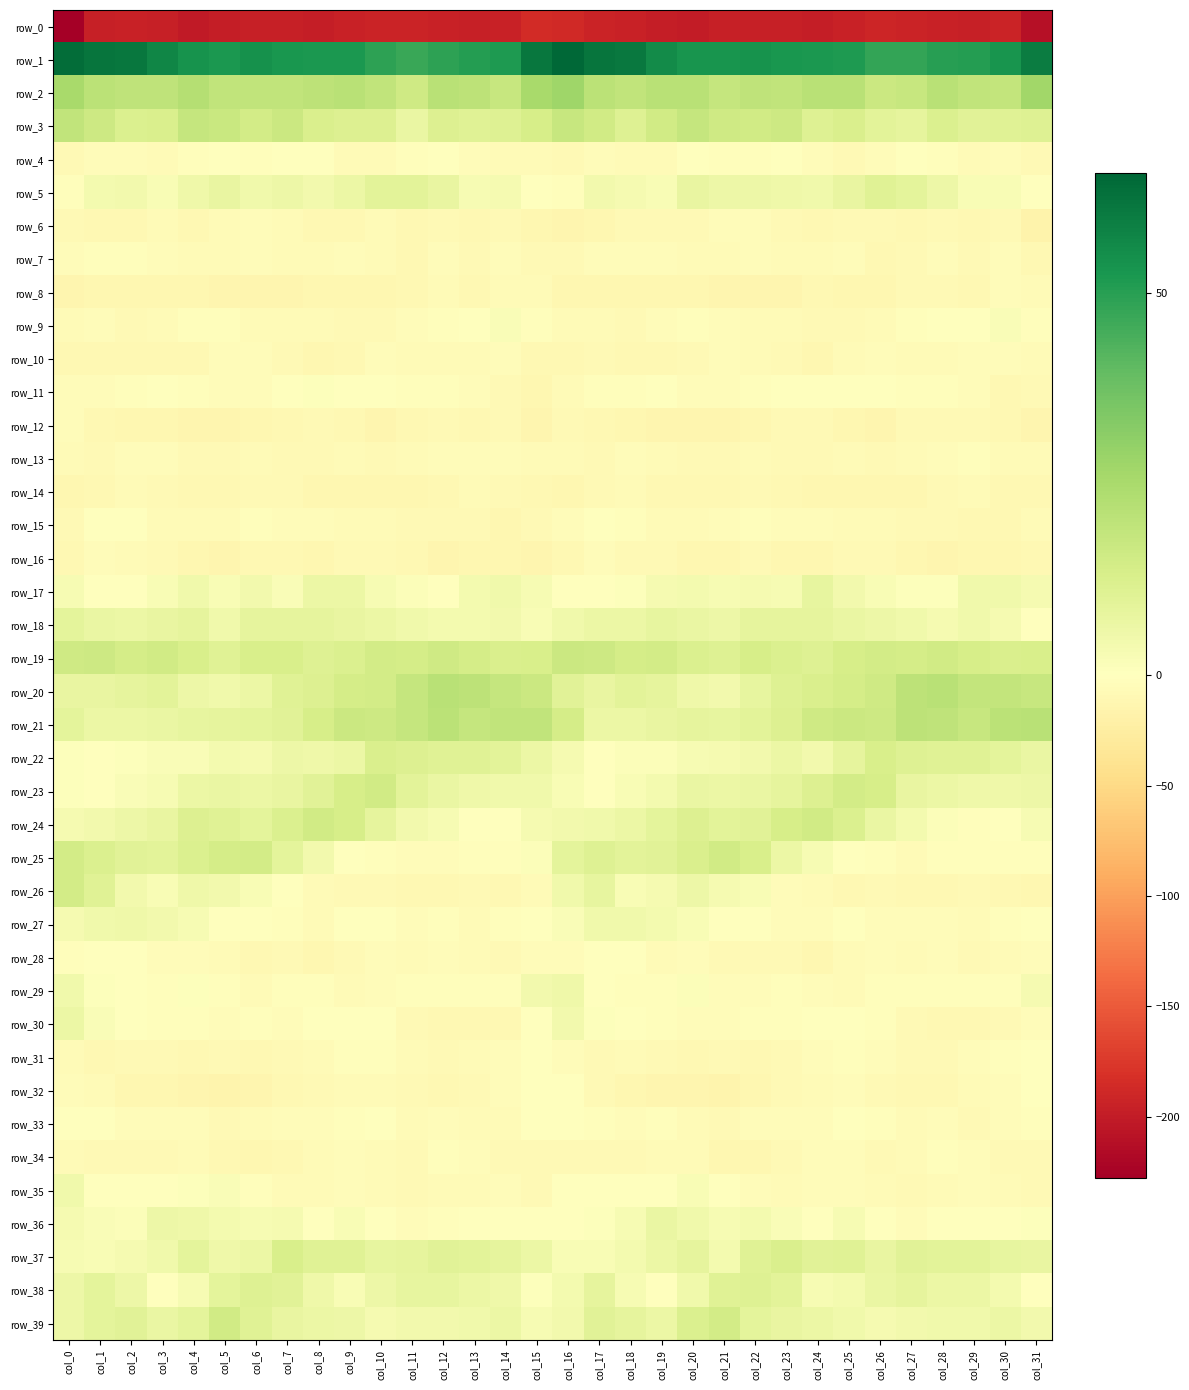

What is the difference between the maximum and minimum values in the row_39 series?

12.5